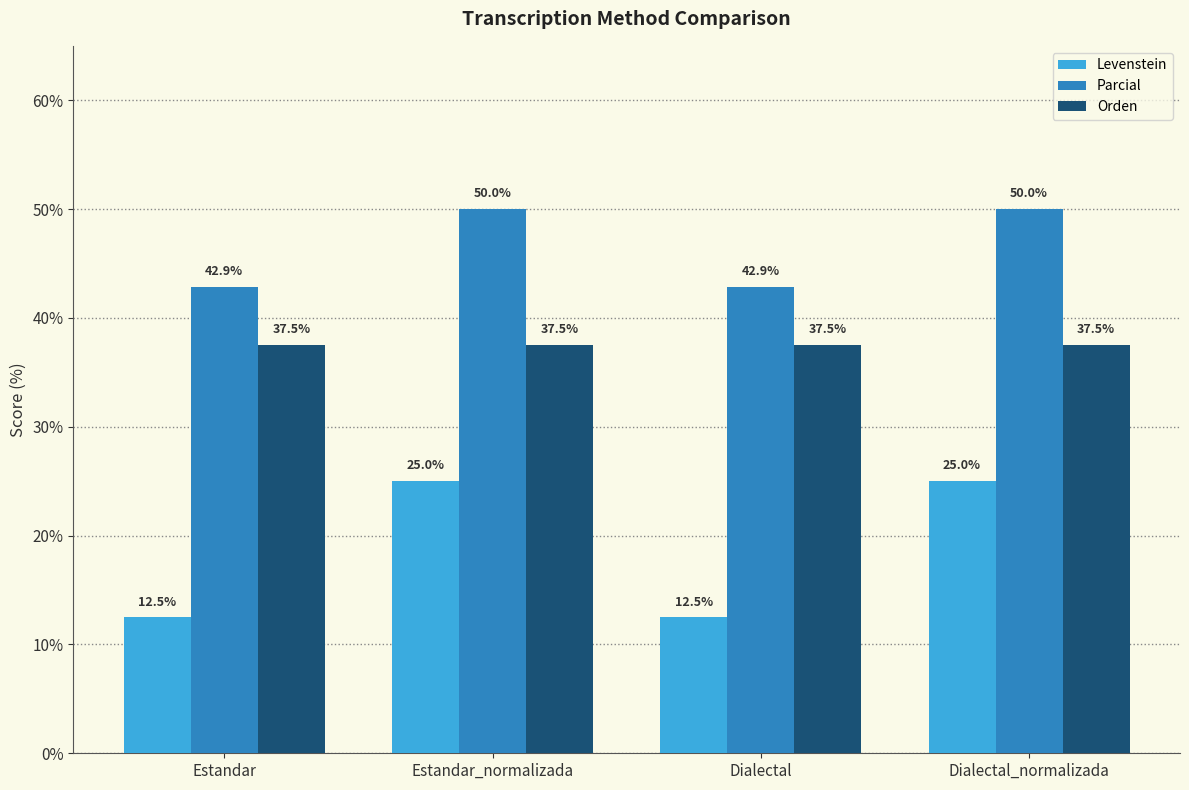

Which series has the largest total across all categories?

Parcial